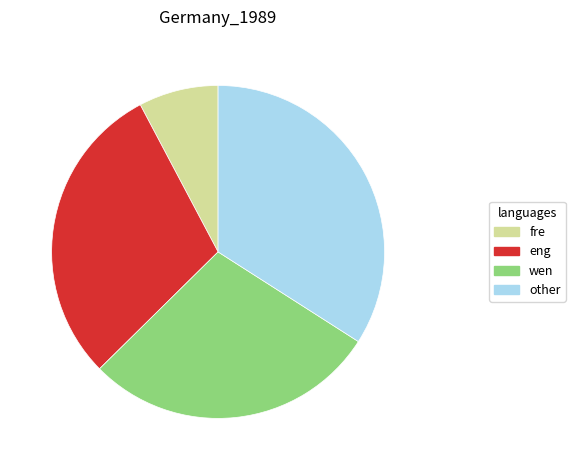

How many segments does this pie chart have?

4